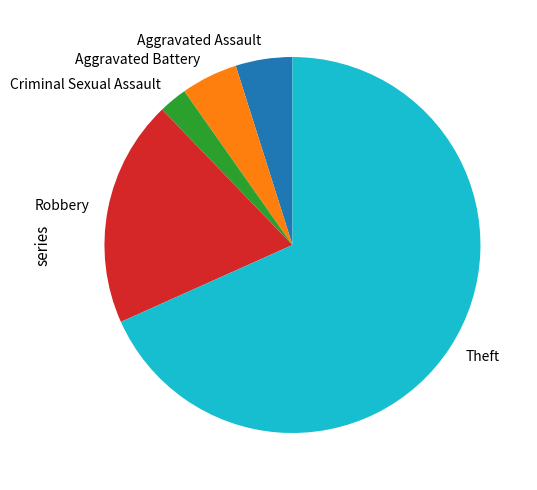

What is the smallest slice in the pie chart?

Criminal Sexual Assault